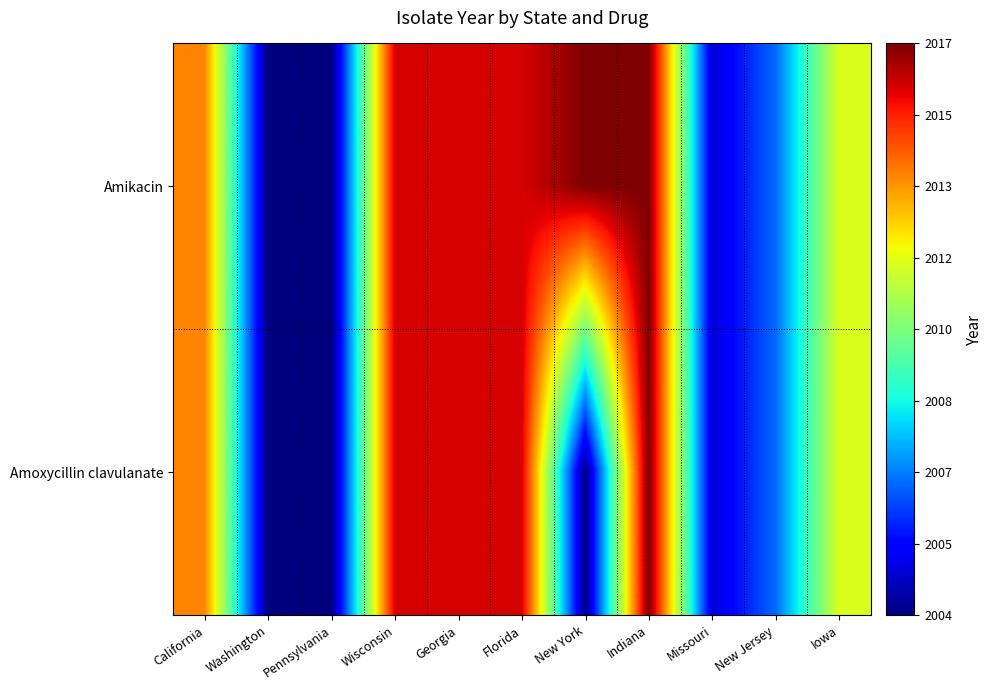

Which series has the largest total across all categories?

Amikacin